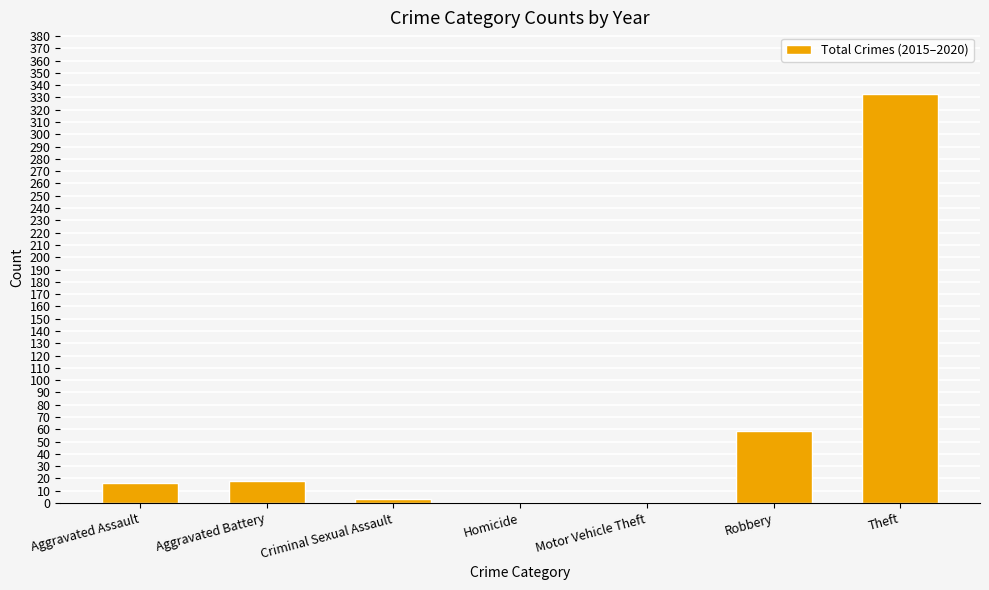

What is the difference between the values at Theft and Homicide?

332